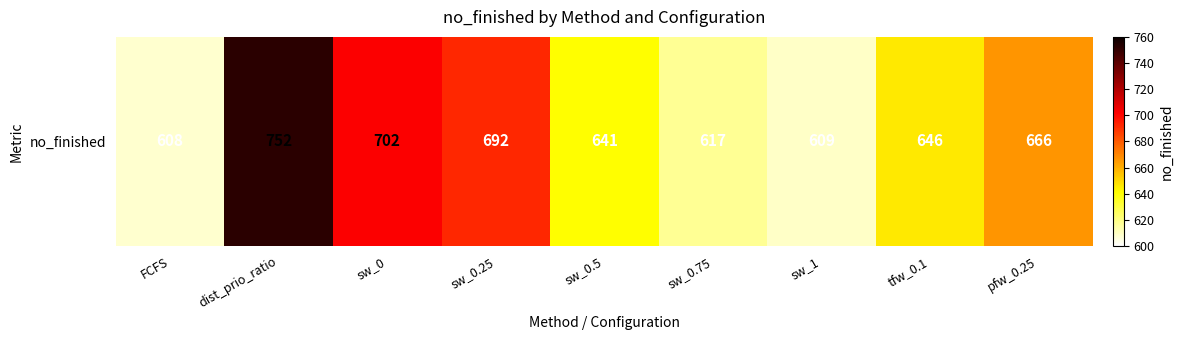

The value at sw_1 is 609. True or false?

True